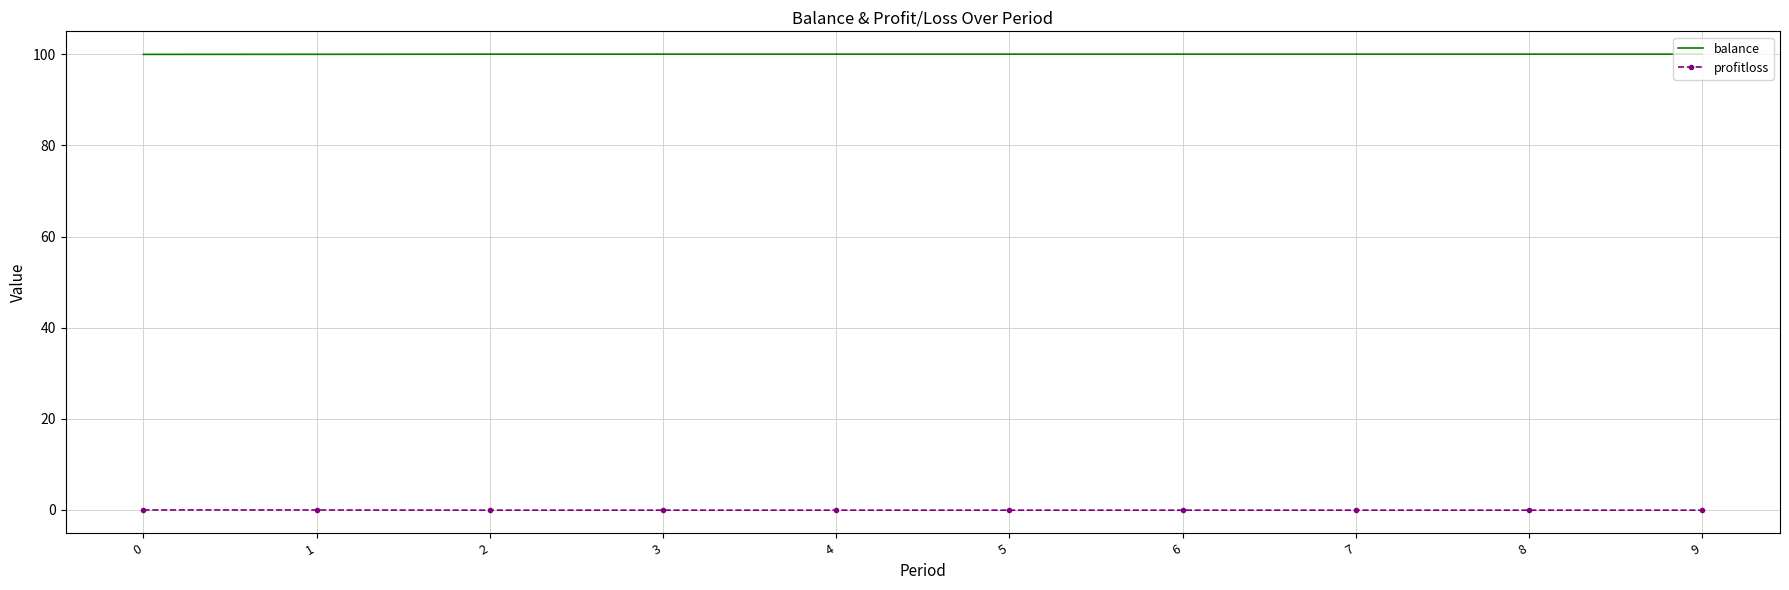

What is the difference between the highest and lowest values at 0?

100.0